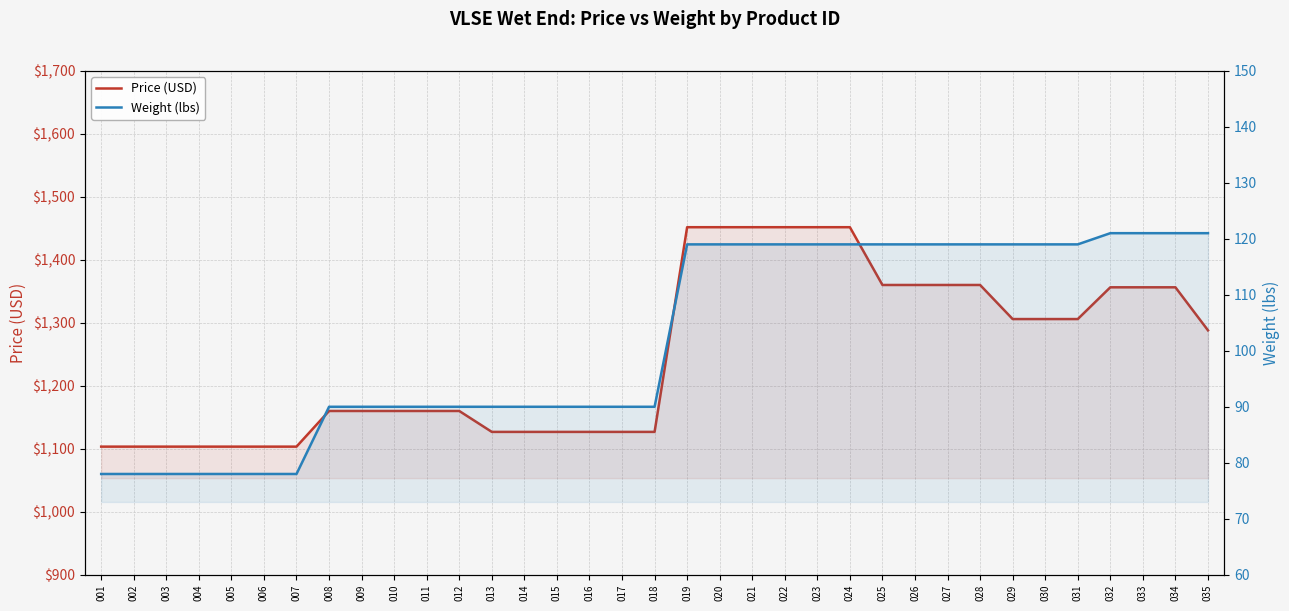

Reading right to left, extract all data points from this chart.

Price (USD): 035=1288.0	034=1356.3	033=1356.3	032=1356.3	031=1305.9	030=1305.9	029=1305.9	028=1360.0	027=1360.0	026=1360.0	025=1360.0	024=1451.7	023=1451.7	022=1451.7	021=1451.7	020=1451.7	019=1451.7	018=1126.8	017=1126.8	016=1126.8	015=1126.8	014=1126.8	013=1126.8	012=1160.0	011=1160.0	010=1160.0	009=1160.0	008=1160.0	007=1103.4	006=1103.4	005=1103.4	004=1103.4	003=1103.4	002=1103.4	001=1103.4
Weight (lbs): 035=121.0	034=121.0	033=121.0	032=121.0	031=119.0	030=119.0	029=119.0	028=119.0	027=119.0	026=119.0	025=119.0	024=119.0	023=119.0	022=119.0	021=119.0	020=119.0	019=119.0	018=90.0	017=90.0	016=90.0	015=90.0	014=90.0	013=90.0	012=90.0	011=90.0	010=90.0	009=90.0	008=90.0	007=78.0	006=78.0	005=78.0	004=78.0	003=78.0	002=78.0	001=78.0